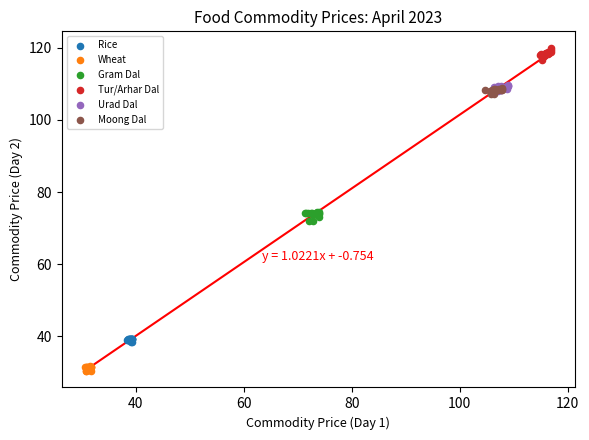

Which series reaches the minimum Y coordinate?

Wheat